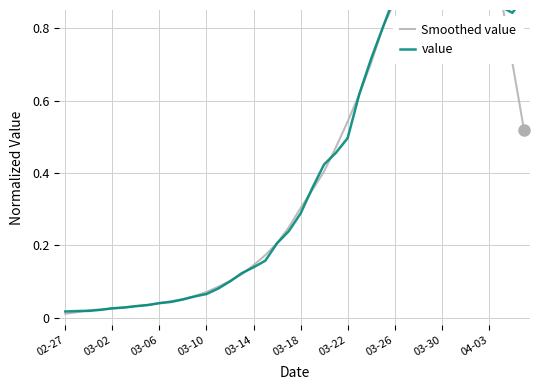

What is the difference between the maximum and minimum values in the value series?

1.0